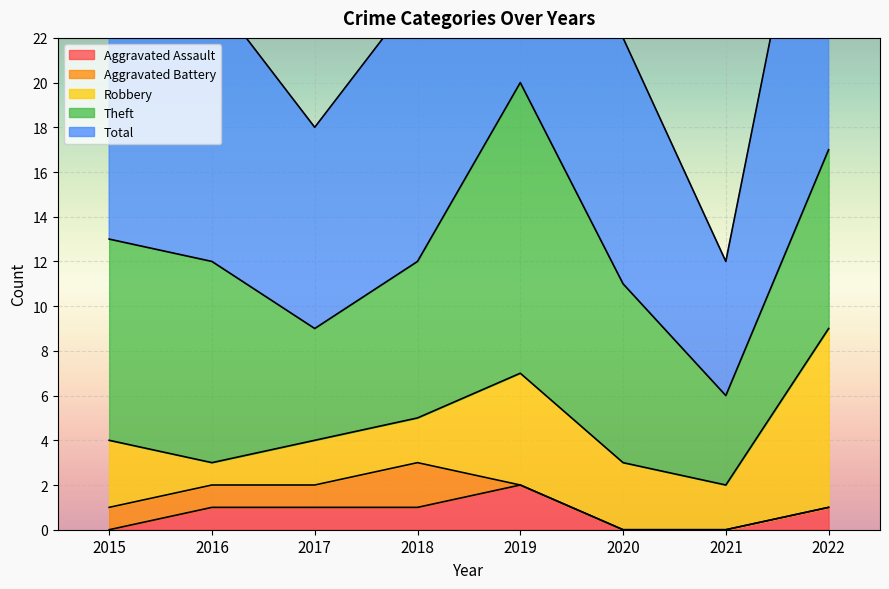

Rank the categories by Theft value from highest to lowest.

2019, 2015, 2016, 2020, 2022, 2018, 2017, 2021